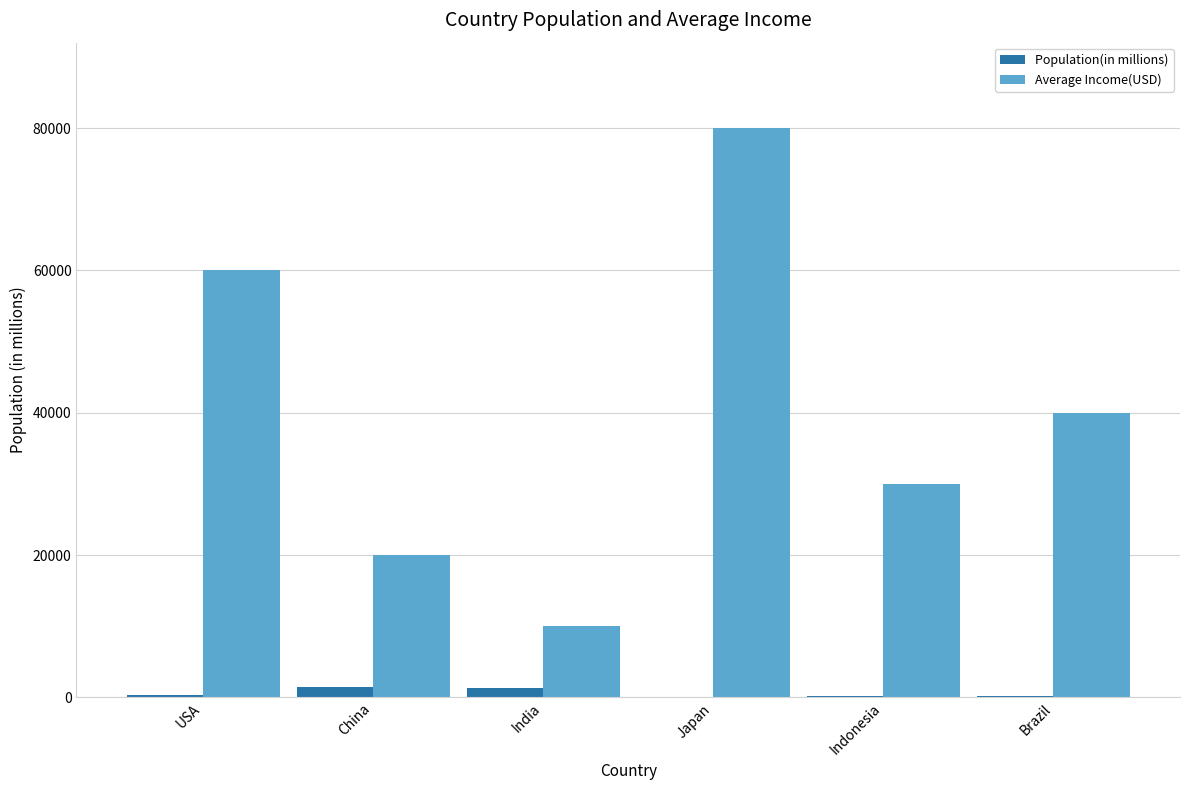

Are the bars horizontal?

No